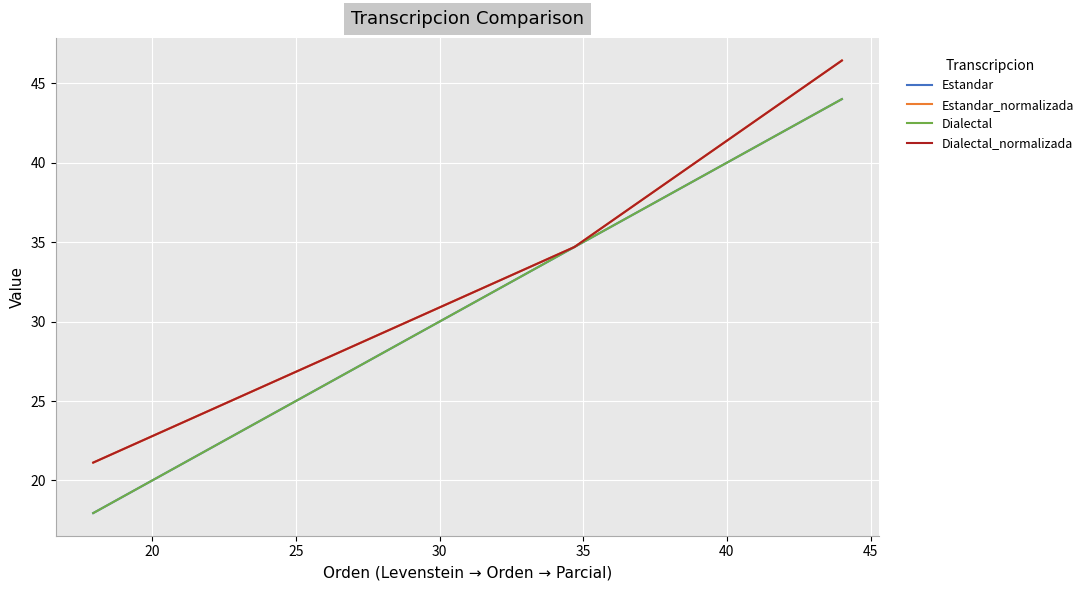

What is the difference between the maximum and second lowest values in the Dialectal_normalizada series?

11.7